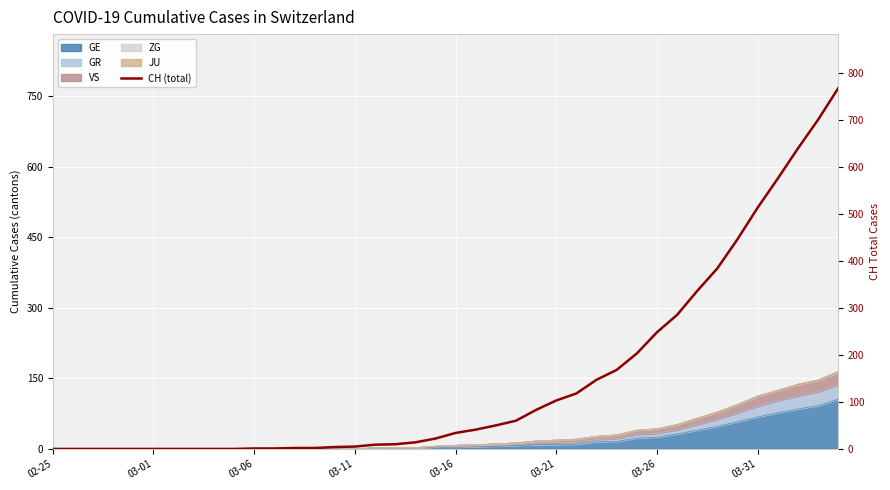

How many values are above zero?

30